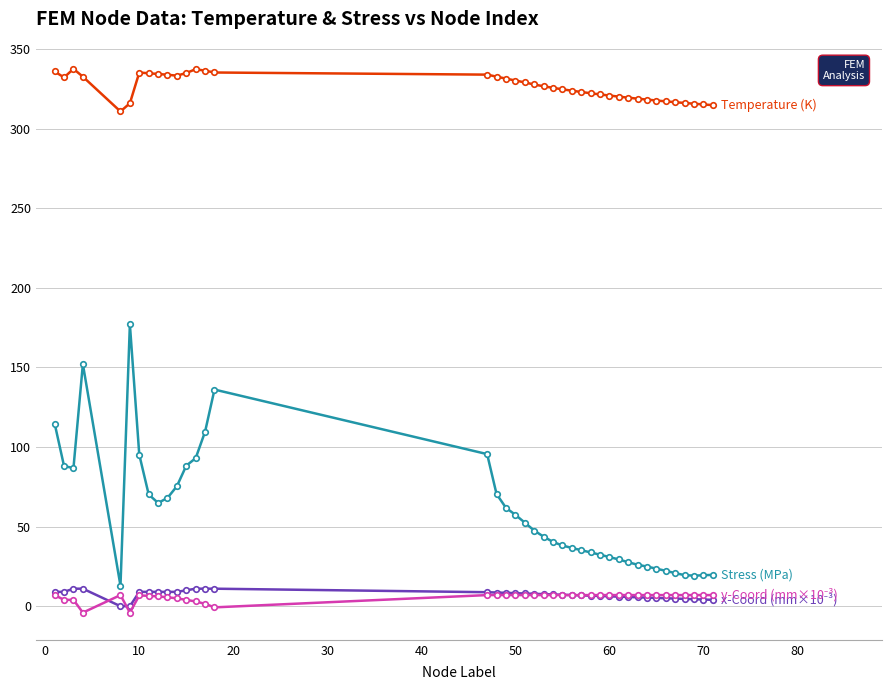

What is the greatest value displayed?

337.6